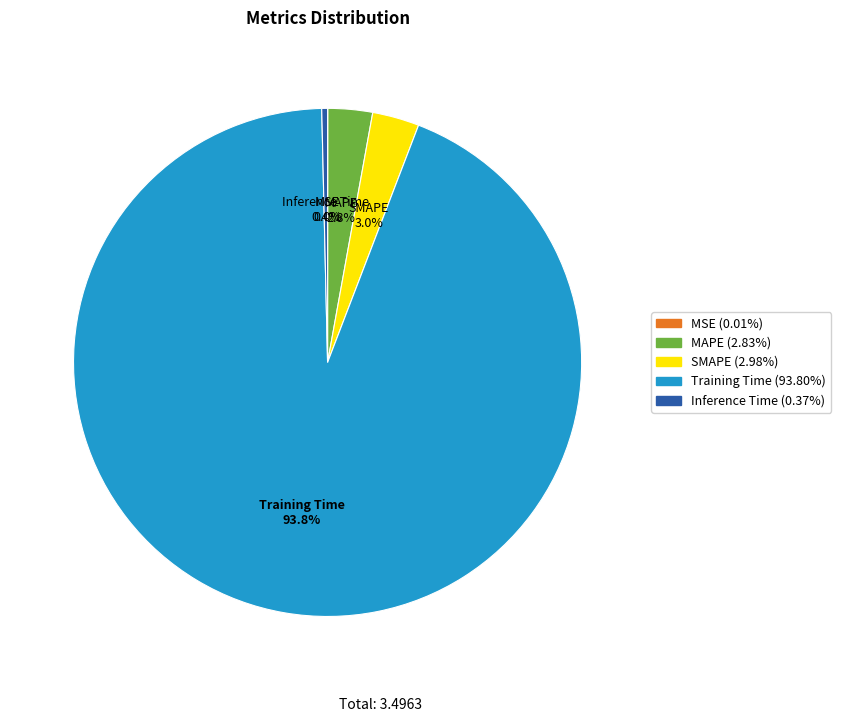

To the nearest percent, what is the average slice percentage?

20%